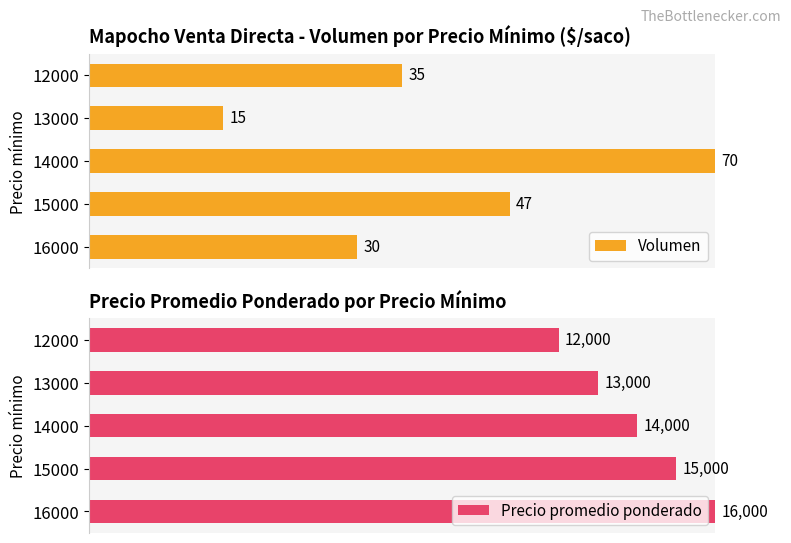

Is the value of Precio promedio ponderado at 15000 greater than the value of Volumen at 14000?

No